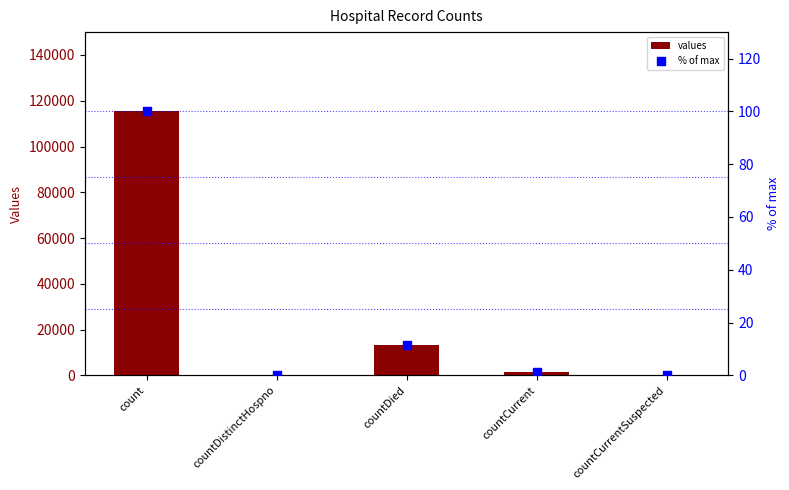

Which series contains the highest Y value?

values